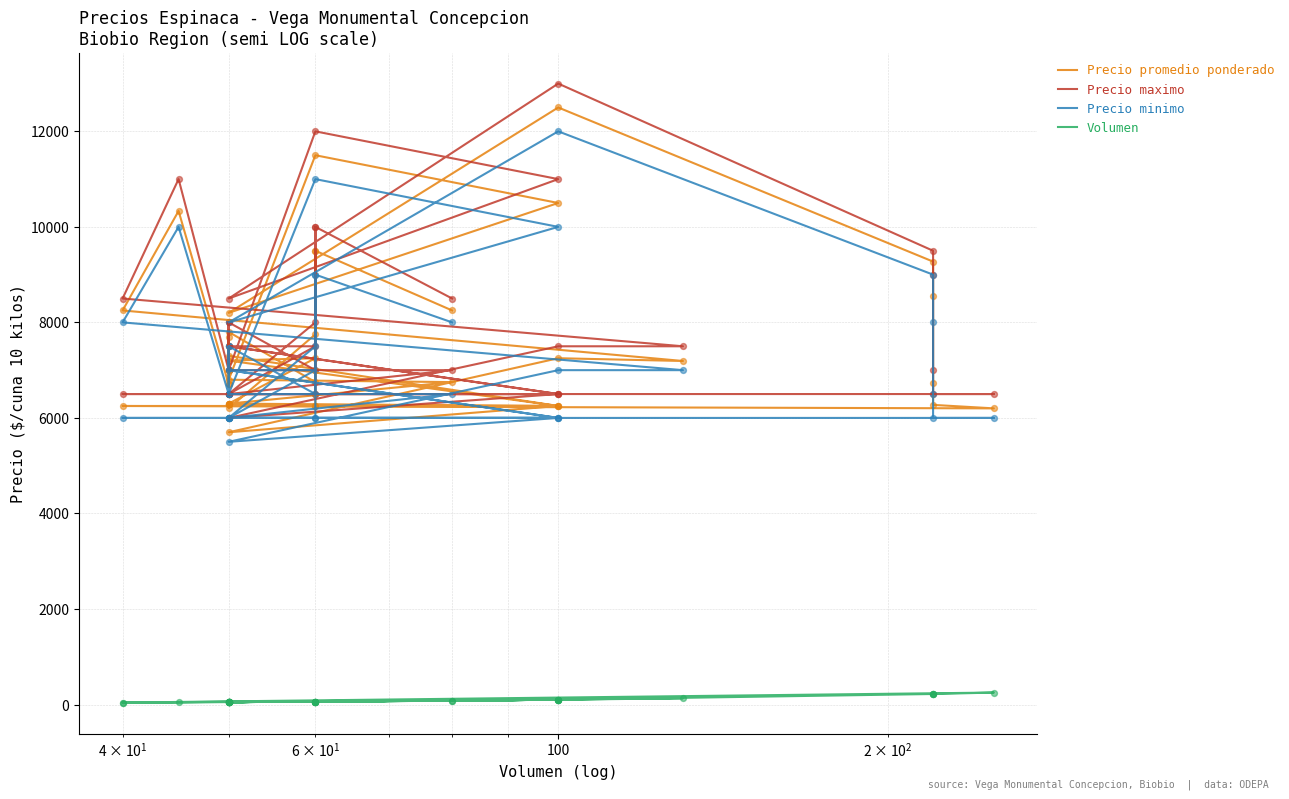

Is the value of Volumen at 14 greater than the value of Precio minimo at 34?

No